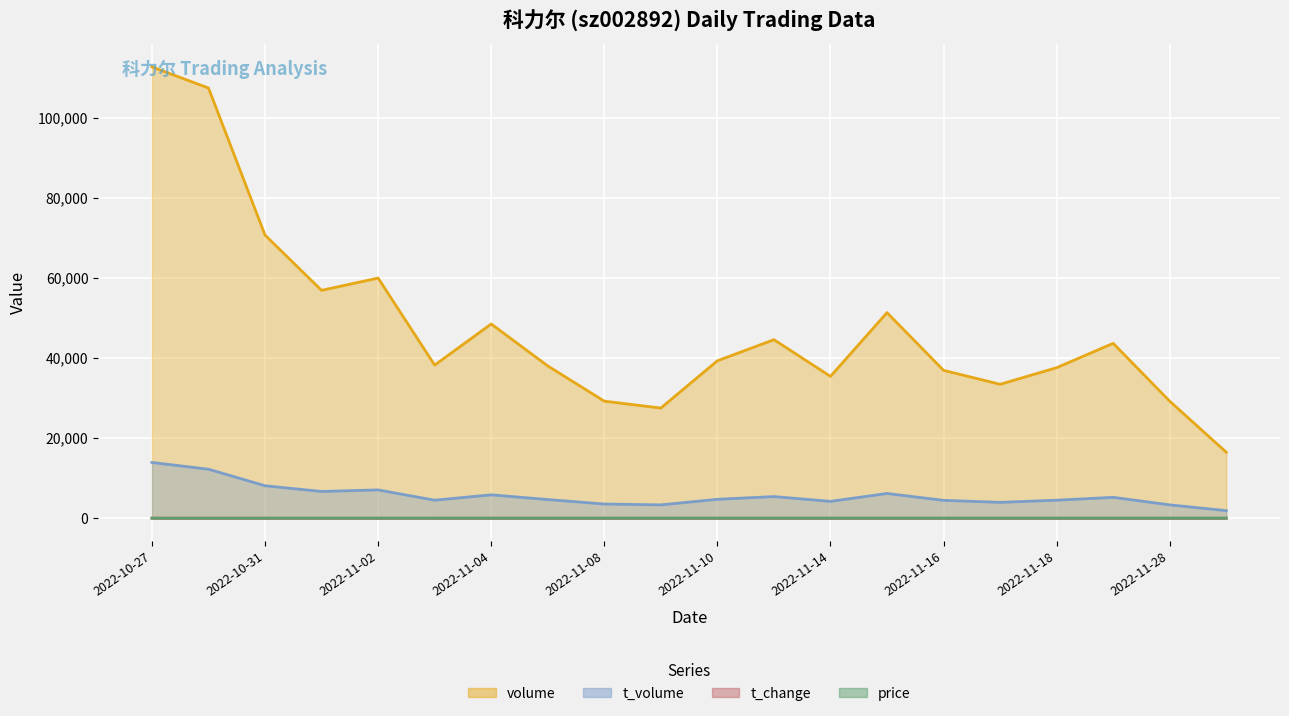

The value of price at 2022-11-28 is 5.0. True or false?

False